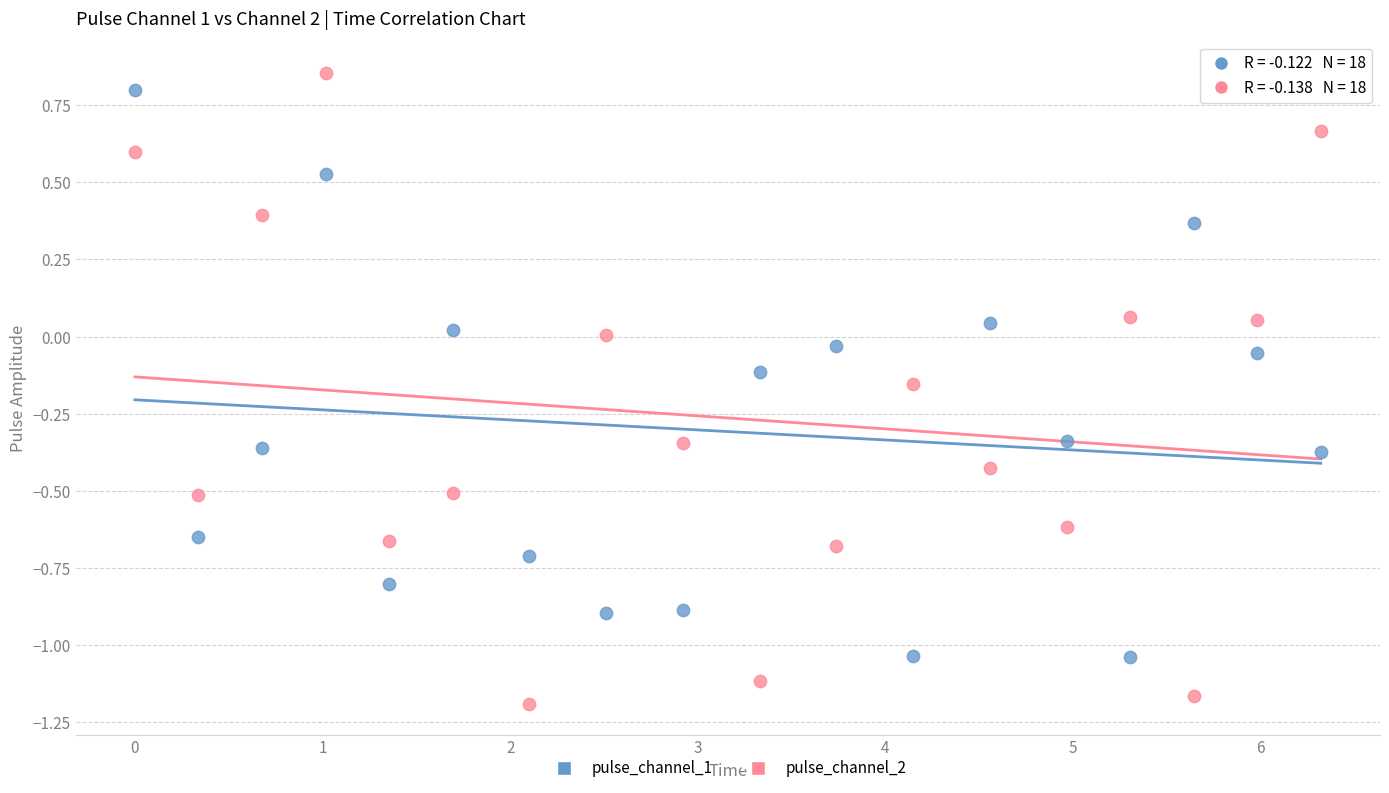

What is the X range (max minus min) for the scatter plot?

6.3